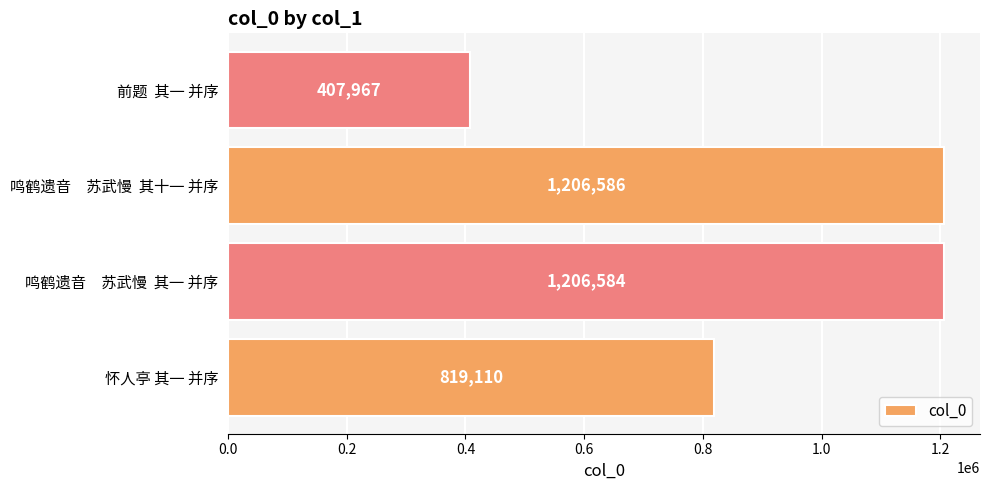

Where is the data nearest to the value 807276?

怀人亭 其一 并序